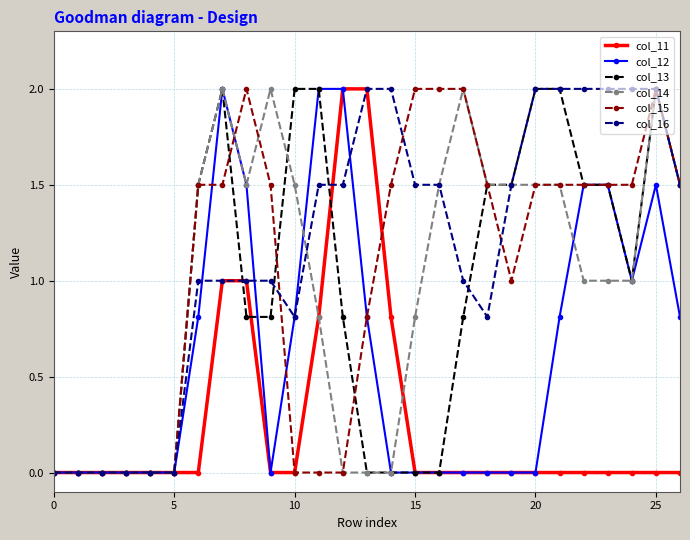

Which series has the largest total across all categories?

col_16